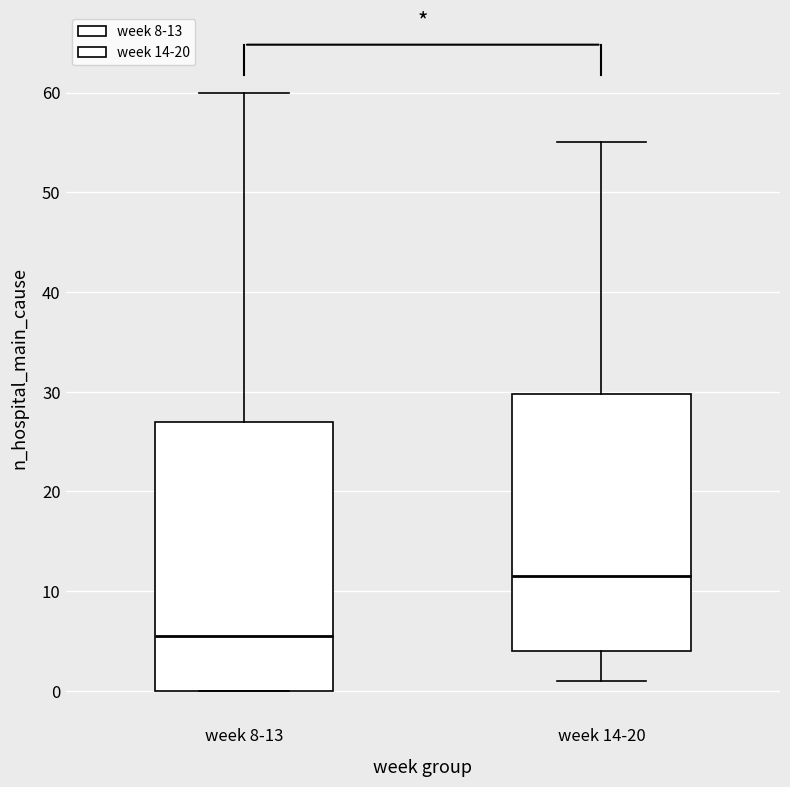

Reading left to right, transcribe this box plot: for each box, give where its median line is, the range the box spans, and where its two whiskers end, as read against the y-axis. The values are not printed on the chart, so give them approximately, as read against the axis.

week 8-13: median 6, box 0 to 27, whiskers 0 to 60
week 14-20: median 12, box 4 to 30, whiskers 1 to 55